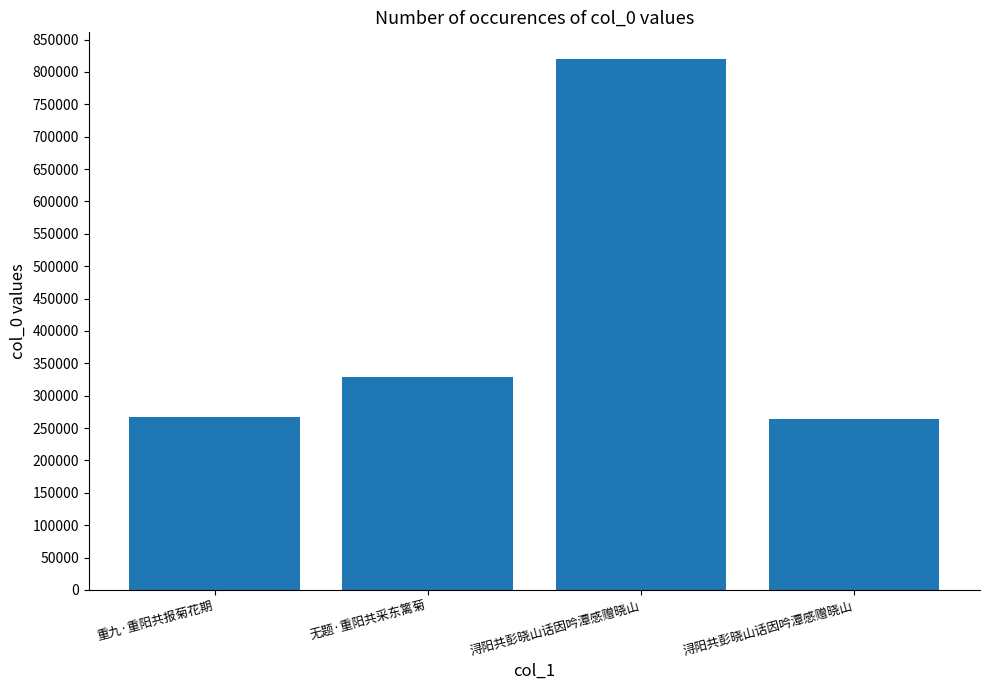

Are the bars horizontal?

No